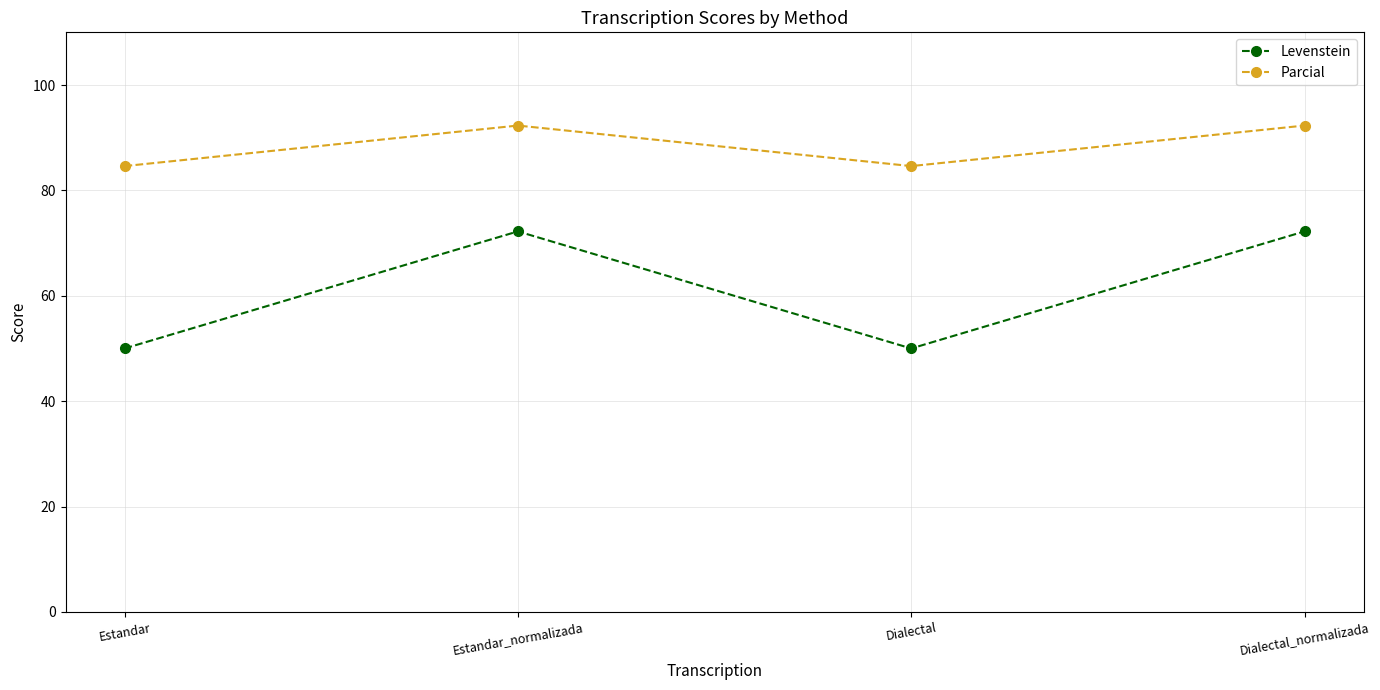

Is it true that Parcial equals 134.0 at Dialectal?

False